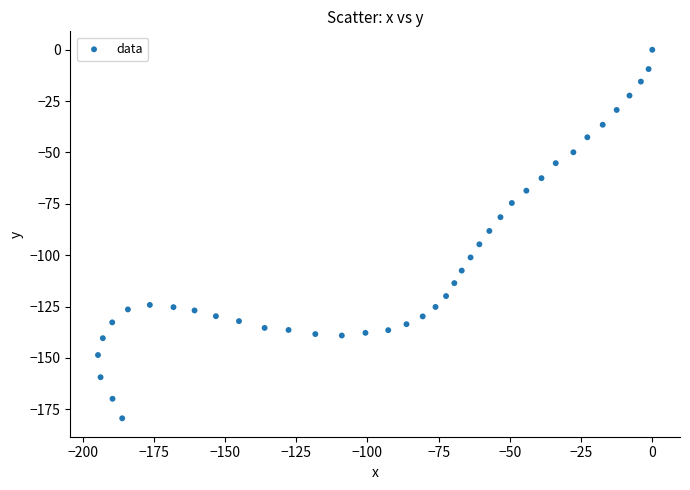

What is the range of Y values (max minus min)?

179.4